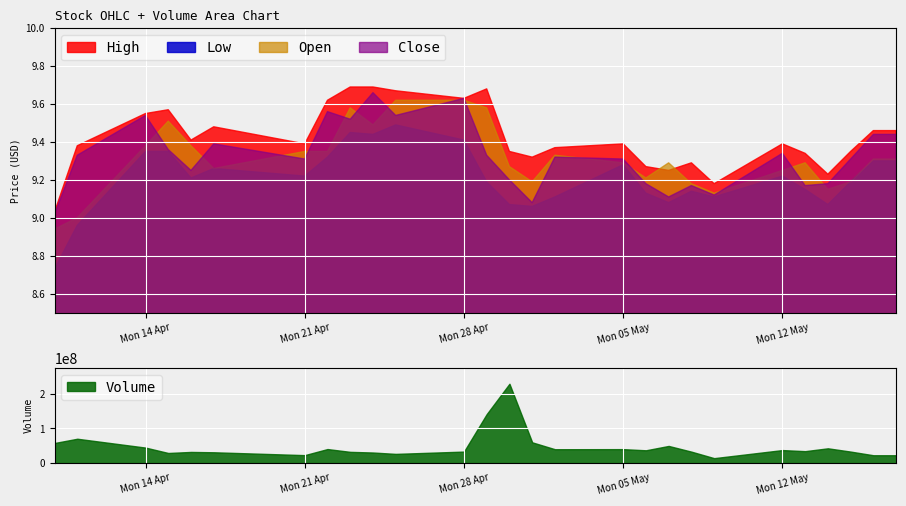

List the labels in order of Open value, largest first.

2025-04-25, 2025-04-26, 2025-04-27, 2025-04-28, 2025-04-23, 2025-04-29, 2025-04-15, 2025-04-24, 2025-04-14, 2025-04-16, 2025-04-21, 2025-04-22, 2025-05-02, 2025-04-20, 2025-05-03, 2025-05-16, 2025-05-17, 2025-04-19, 2025-05-04, 2025-05-05, 2025-05-07, 2025-05-13, 2025-04-18, 2025-04-30, 2025-04-17, 2025-04-13, 2025-05-12, 2025-05-06, 2025-05-11, 2025-05-01, 2025-05-15, 2025-05-08, 2025-05-10, 2025-05-14, 2025-05-09, 2025-04-12, 2025-04-11, 2025-04-10